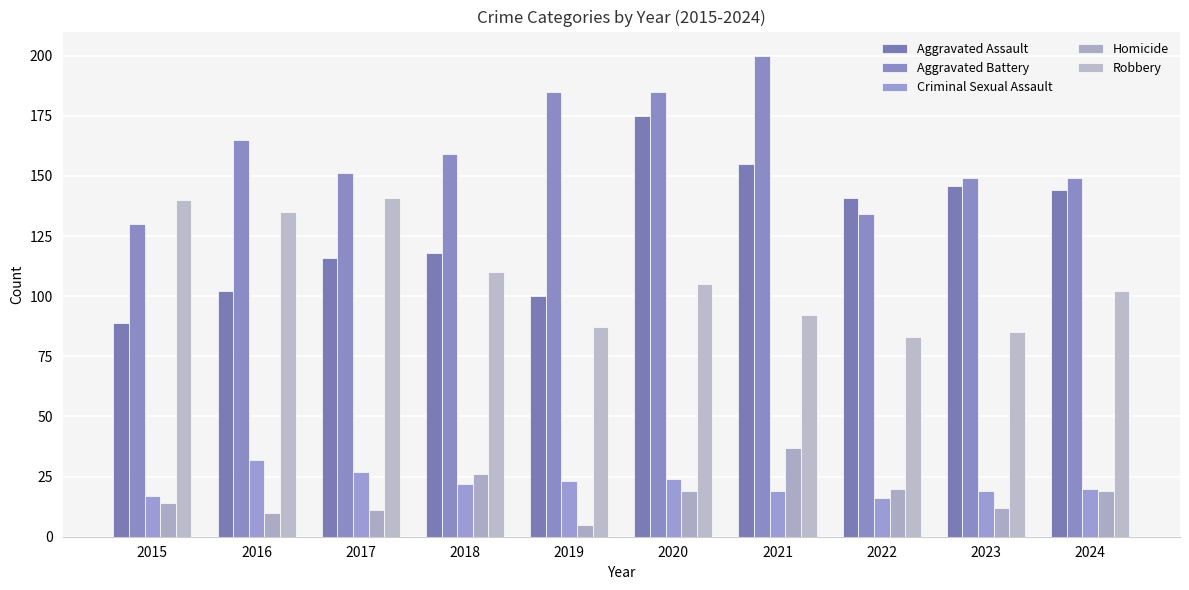

Which label corresponds to the largest value in the chart?

2021